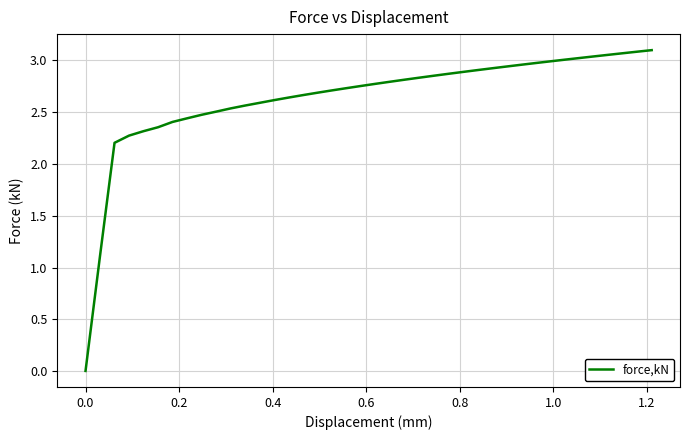

Where does the data first go above 2?

0.2